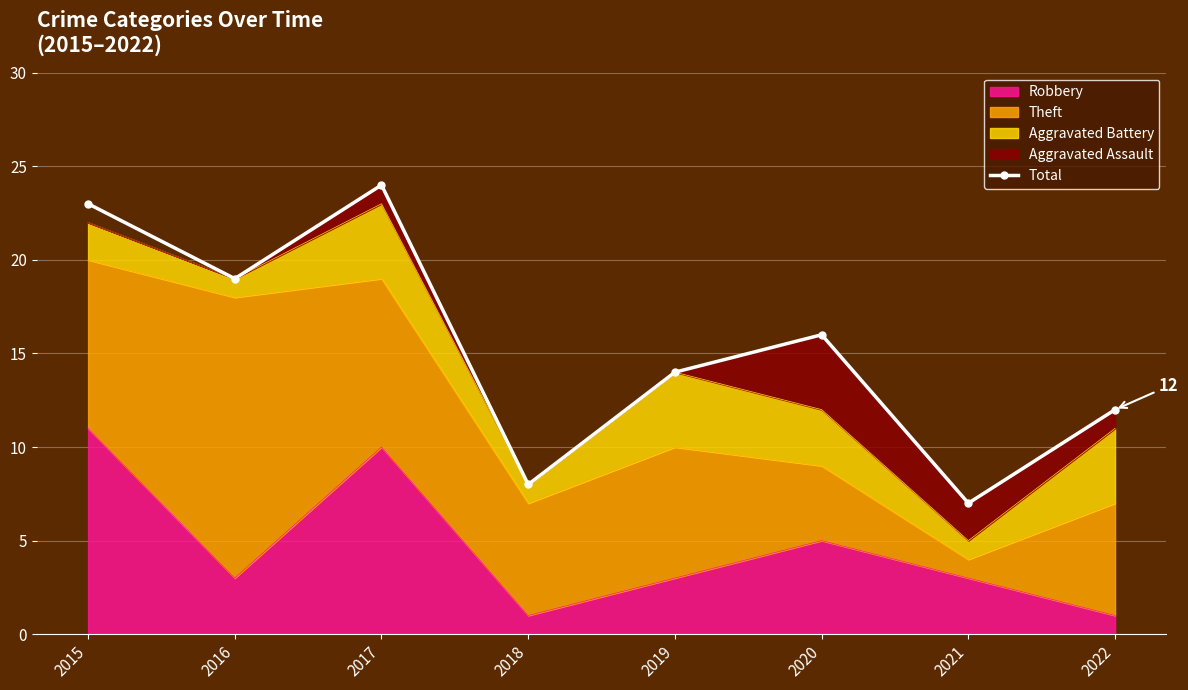

True or false: the data shows 36 at 2017.

False